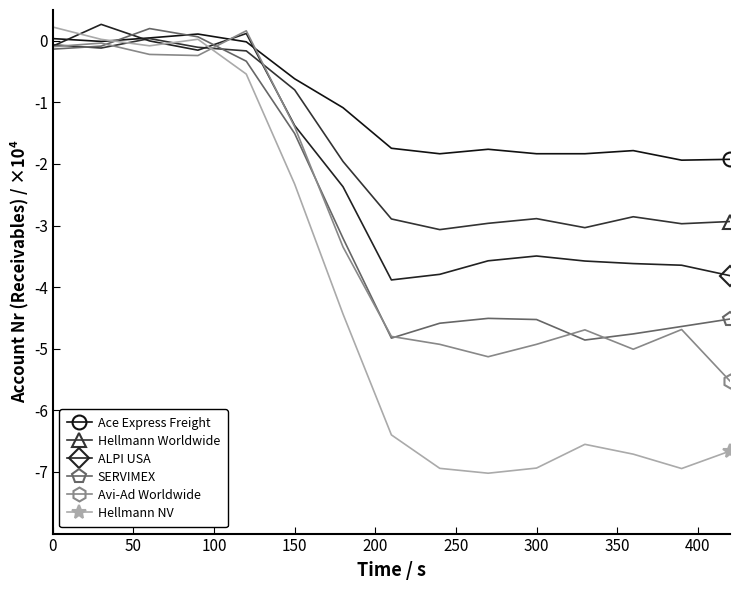

Which series has the widest spread of values?

Hellmann NV